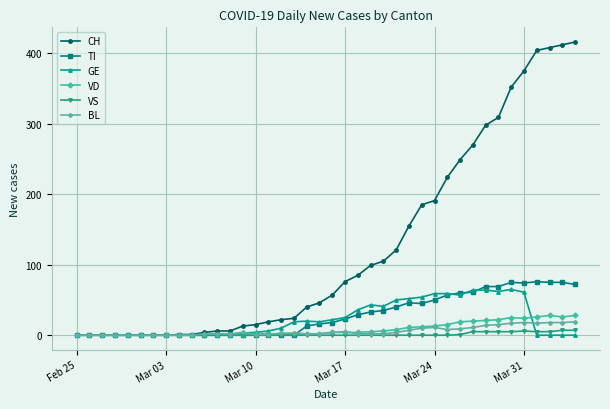

What is the difference between the second highest and second lowest values in the VS series?

7